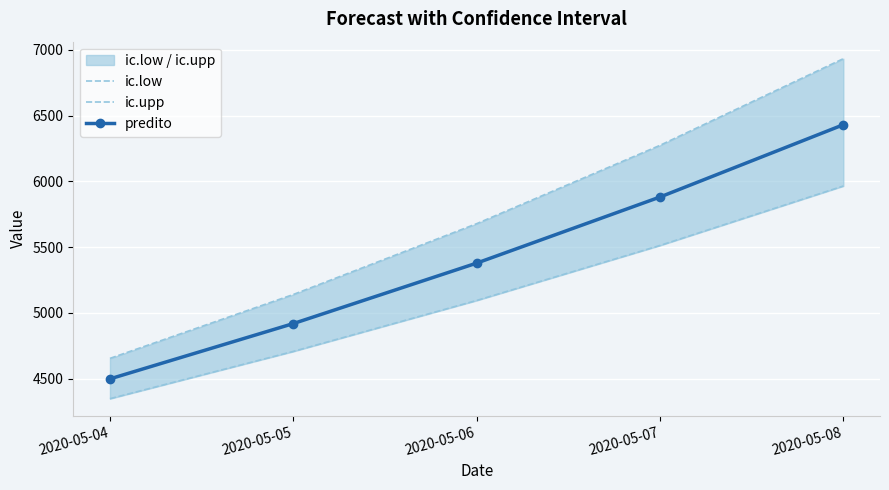

What is the sum of the ic.low values at 2020-05-04 and 2020-05-08?

10312.5